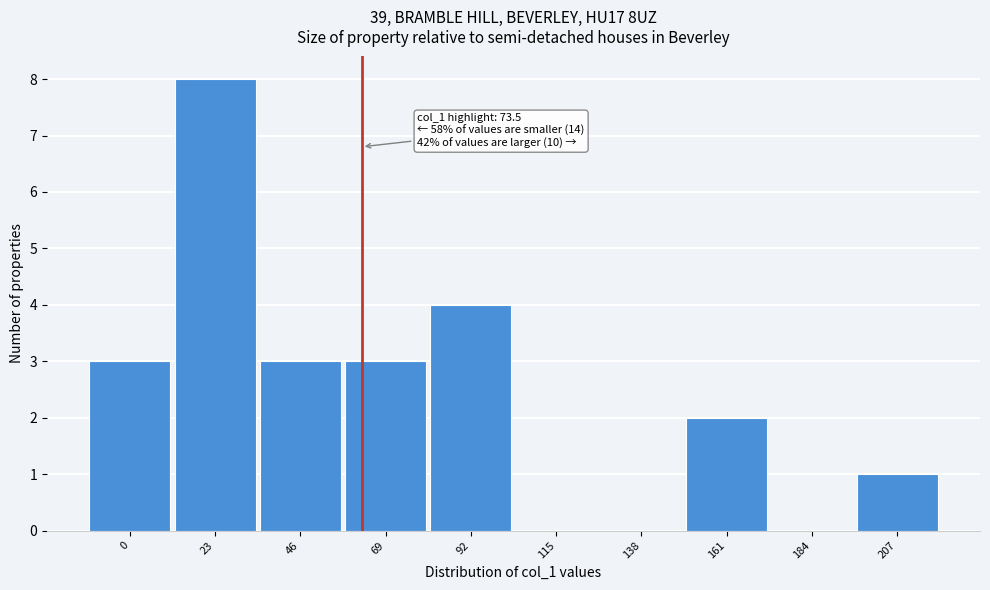

Reading right to left, extract all data points from this chart.

207=1	184=0	161=2	138=0	115=0	92=4	69=3	46=3	23=8	0=3